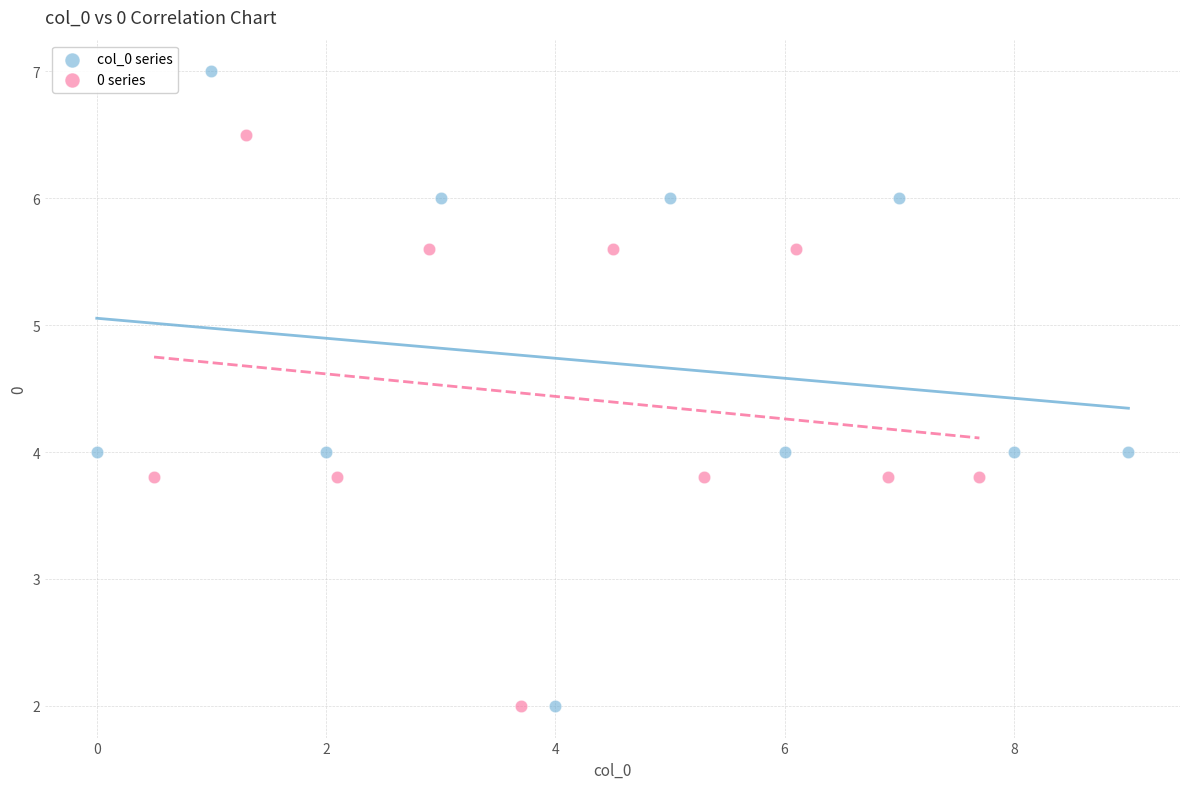

Which series has the largest Y range (max minus min)?

col_0 series